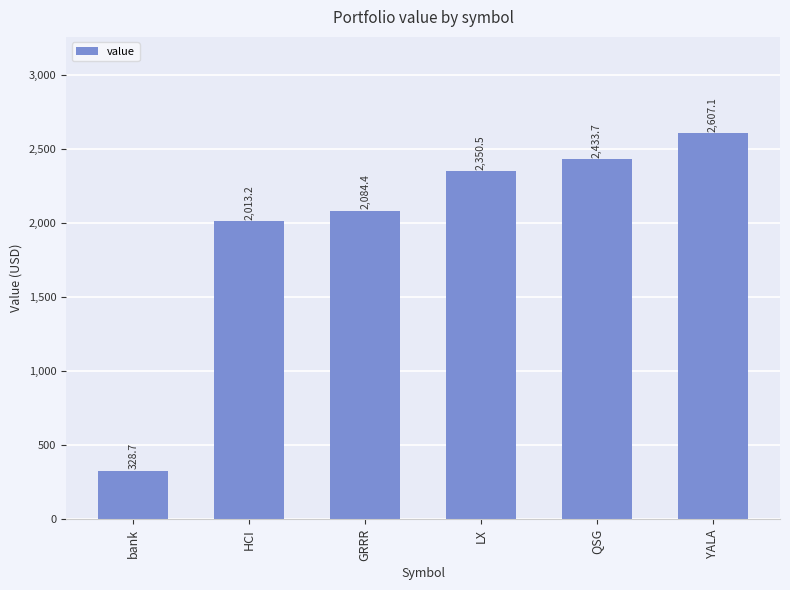

Is it true that the value at bank is 579.0?

False